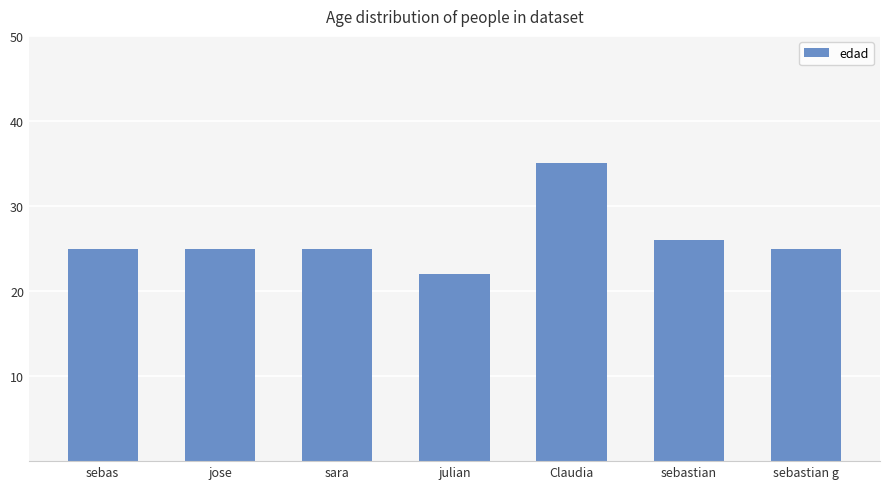

Reading left to right, extract all data points from this chart.

25	25	25	22	35	26	25